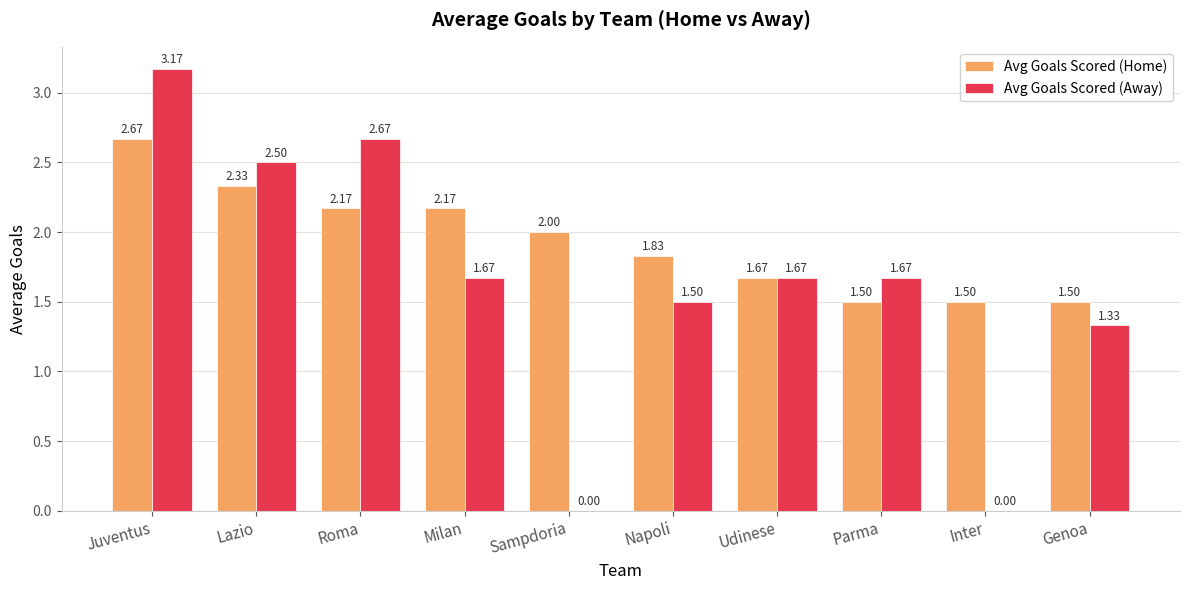

How many distinct data groups are displayed?

2